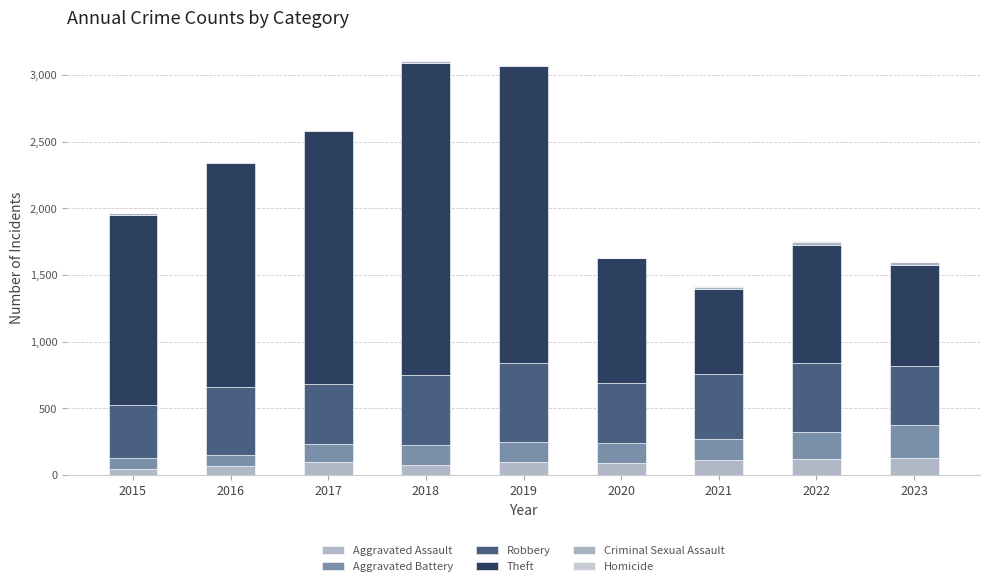

Are the bars grouped side by side (vs. stacked)?

No